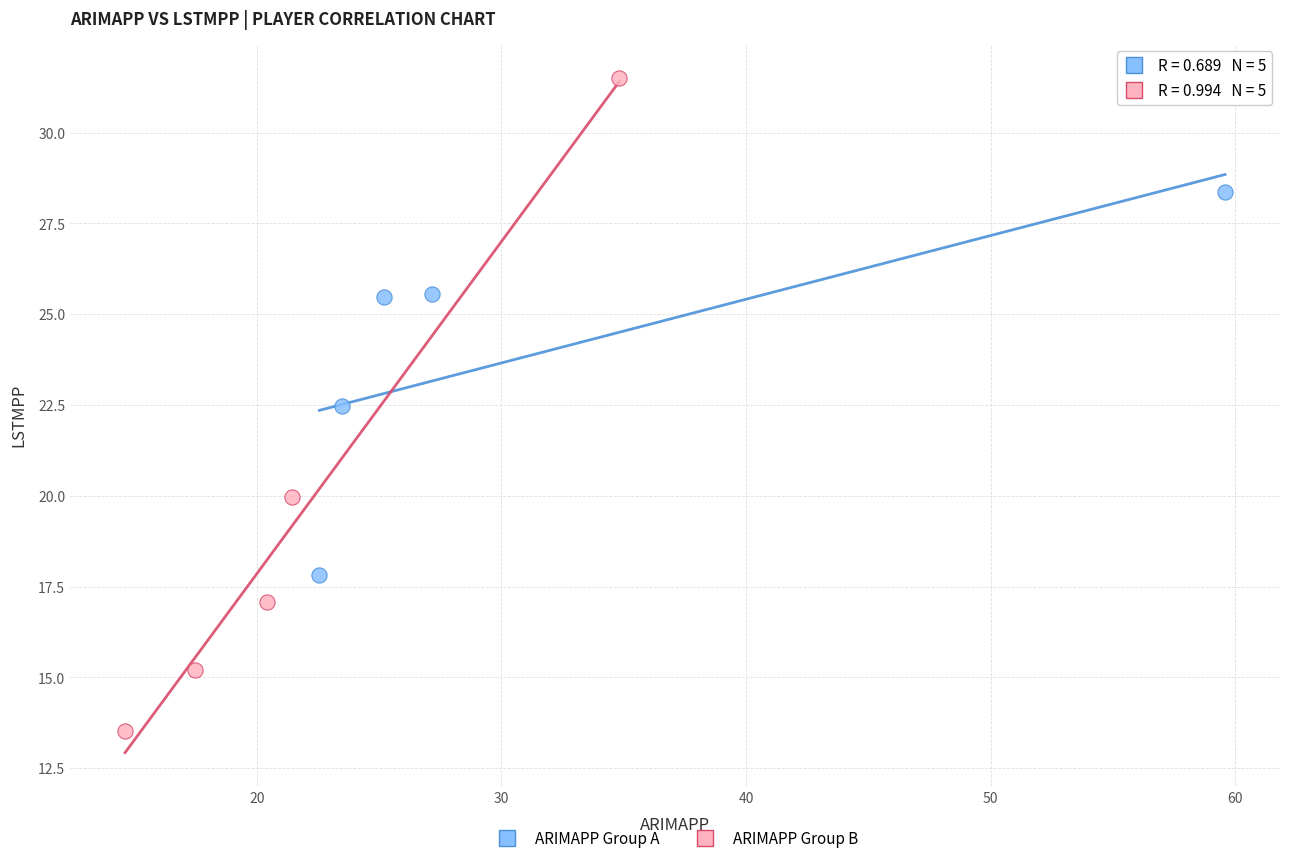

Which series contains the lowest Y value?

ARIMAPP Group B